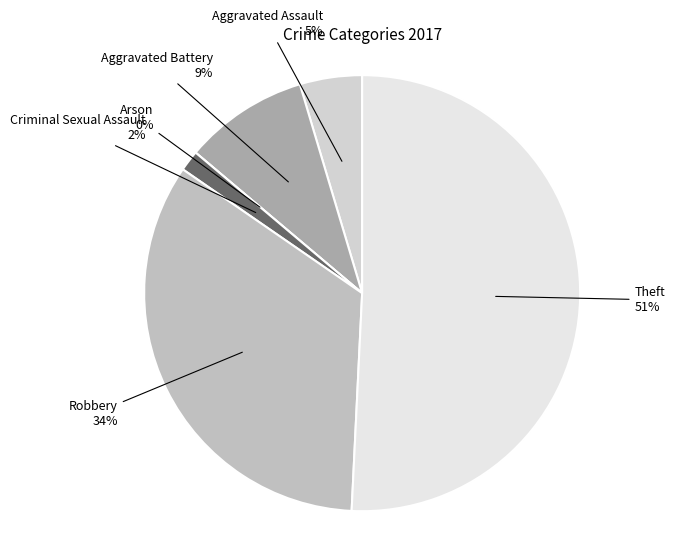

Which slice is the largest?

Theft